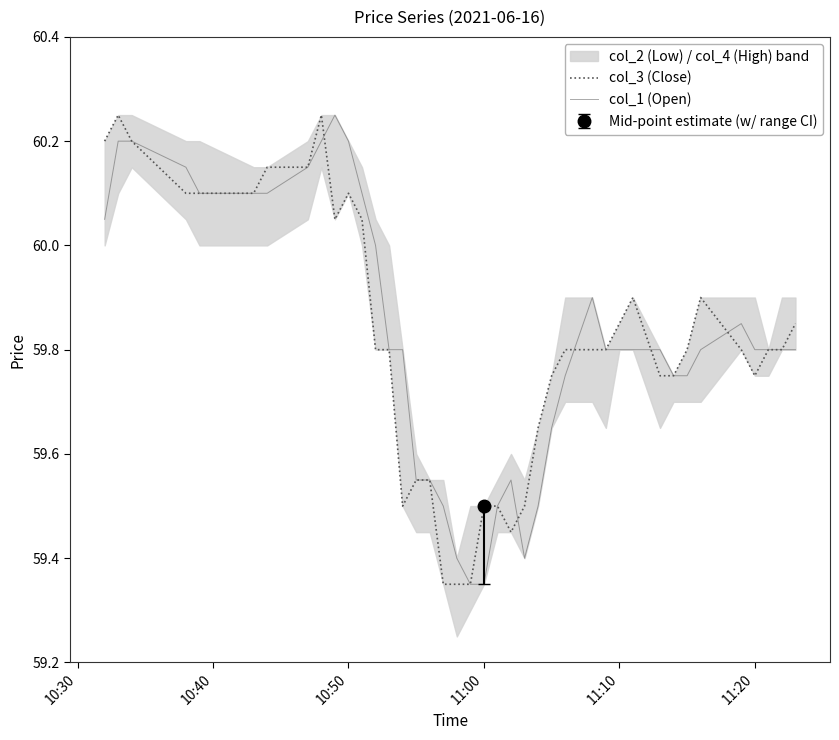

List the series in order of their peak value, highest first.

col_3 (Close), col_1 (Open)